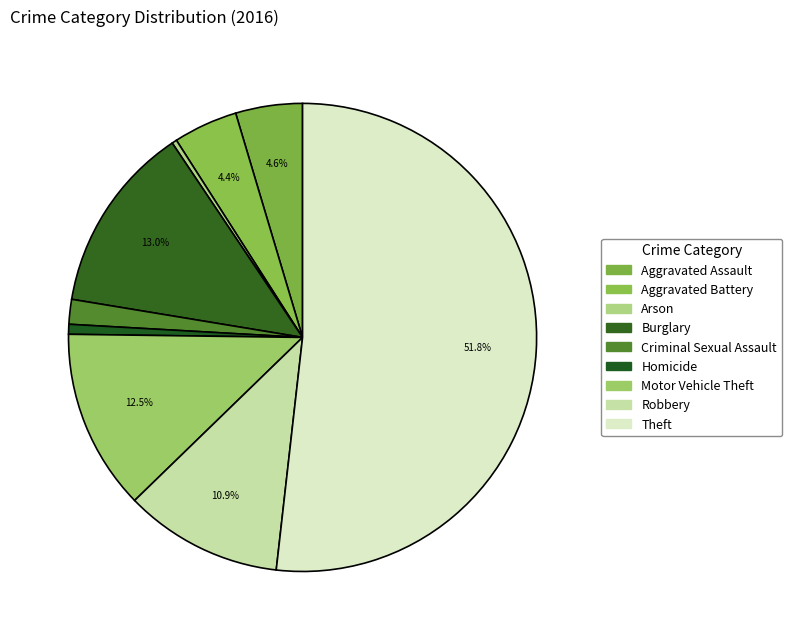

Is it true that Burglary is 13% of the pie?

True